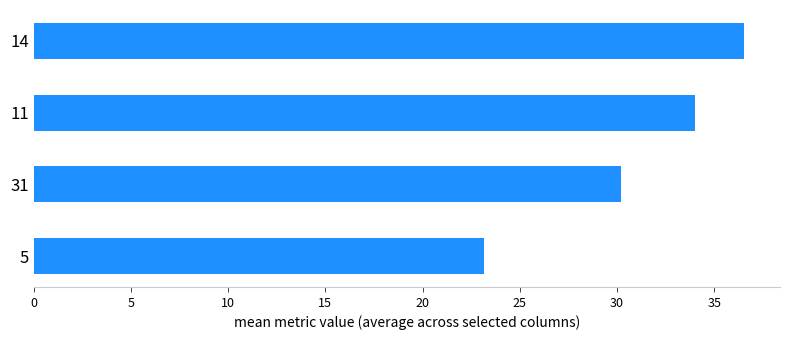

What is the average value?

31.0